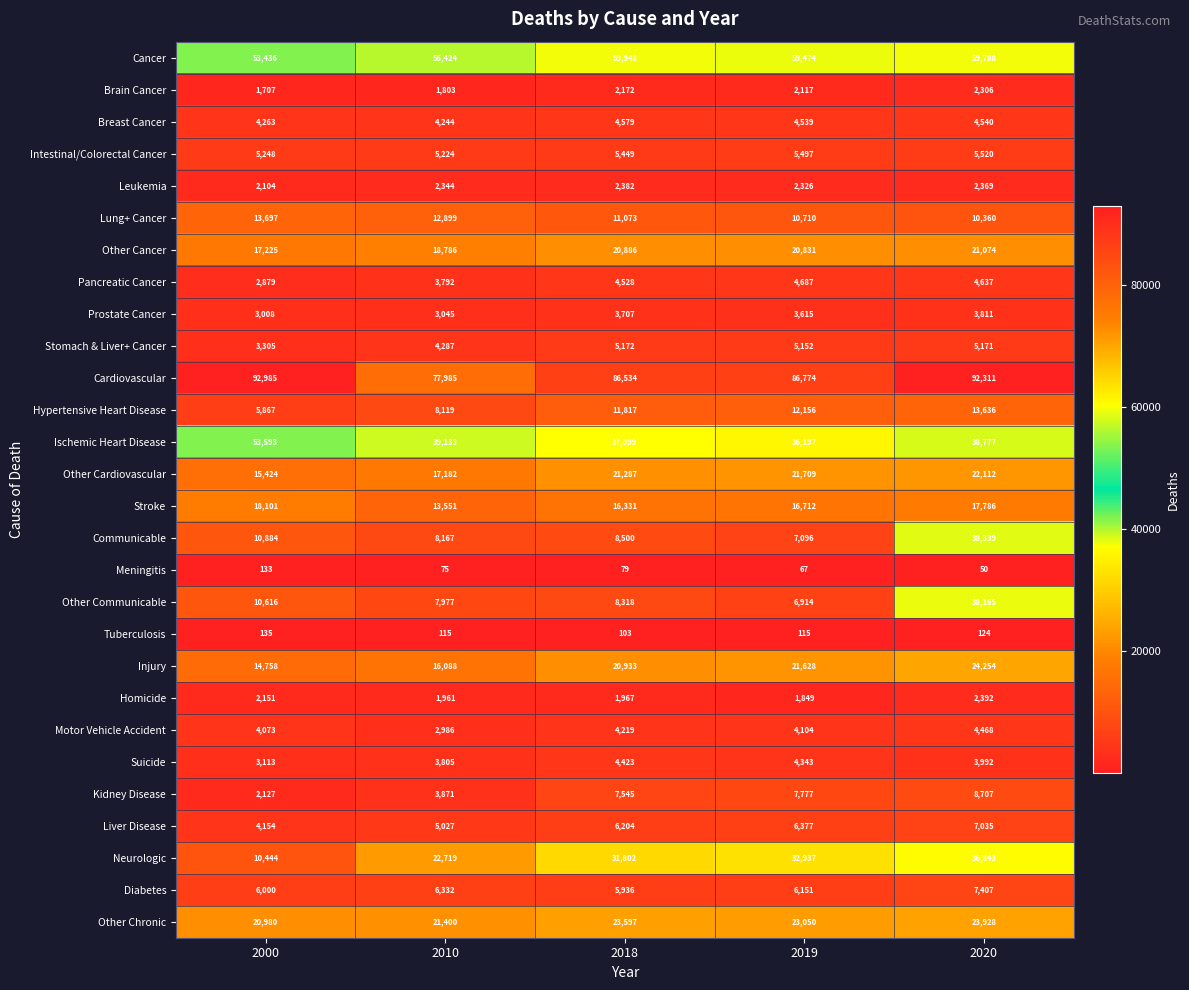

Between 2010 and 2020, which series saw the biggest shift?

Other Communicable